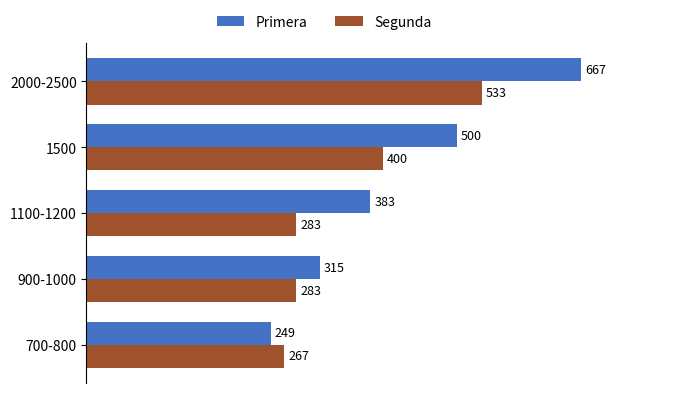

What is the approximate value of Segunda at 1100-1200, to the nearest 5?

285